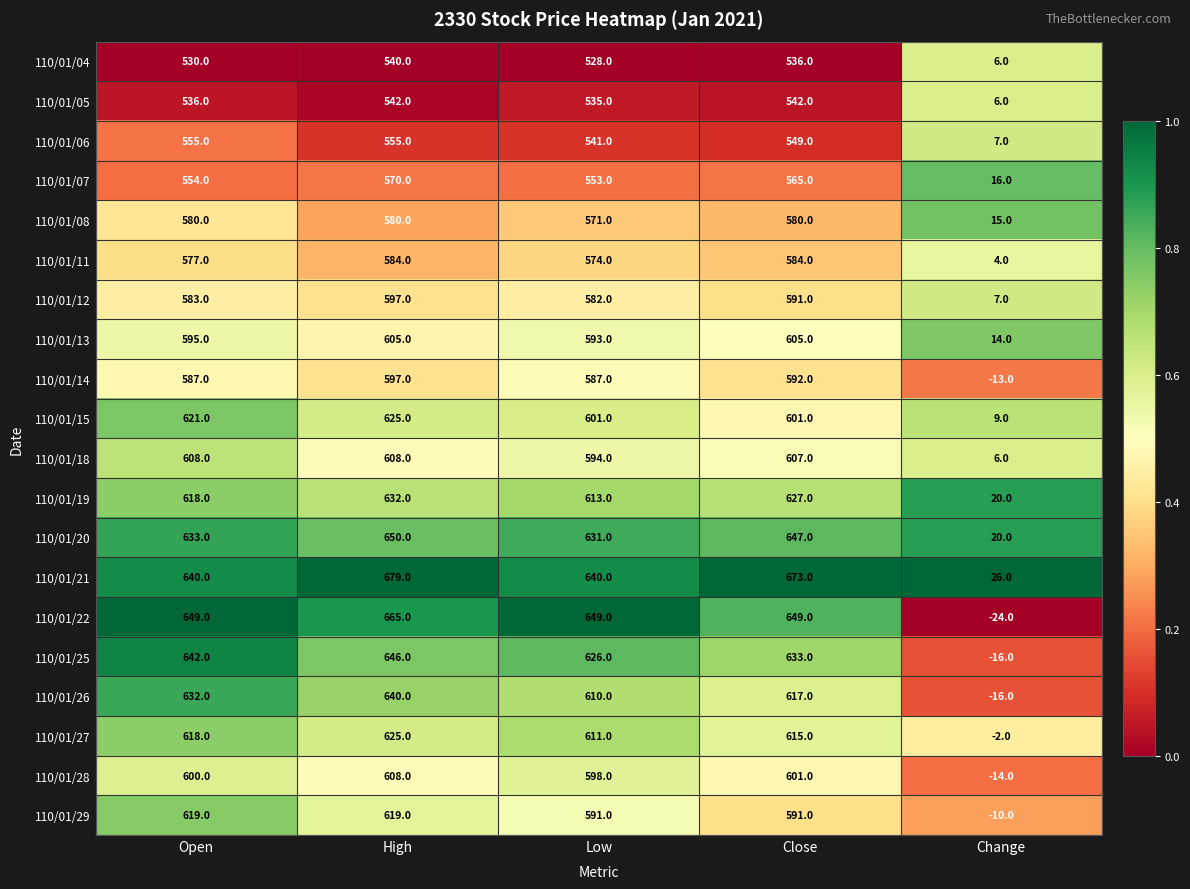

At how many categories does at least one series exceed 0?

5